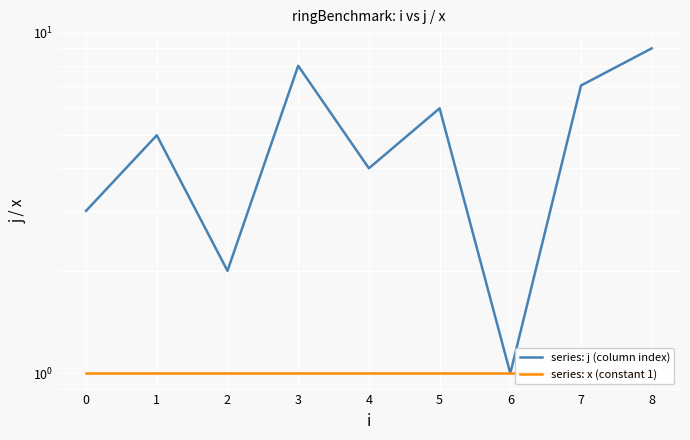

Is the value of series: x (constant 1) at 8 greater than the value of series: j (column index) at 2?

No